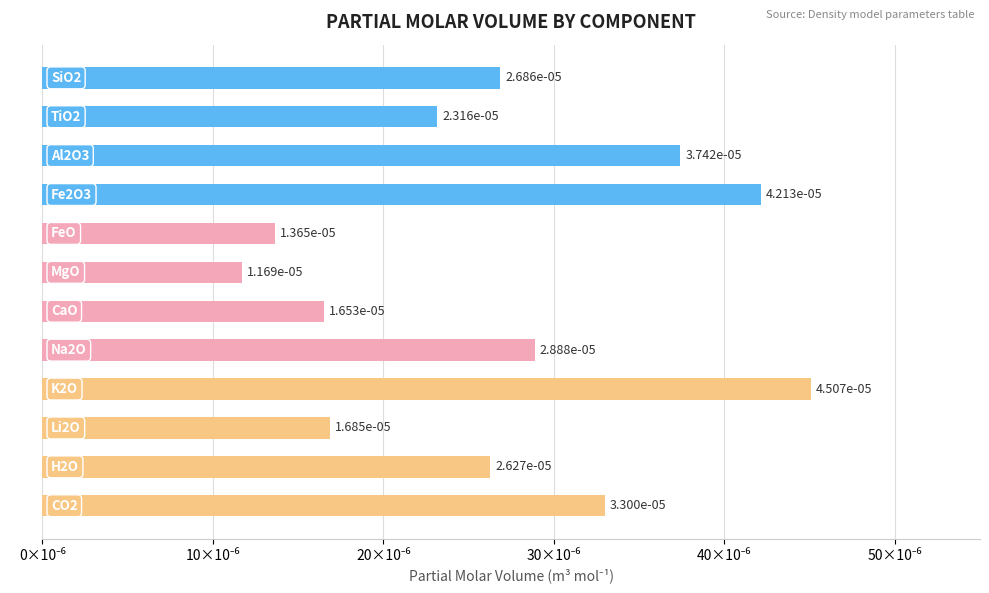

Does the chart contain any negative values?

No